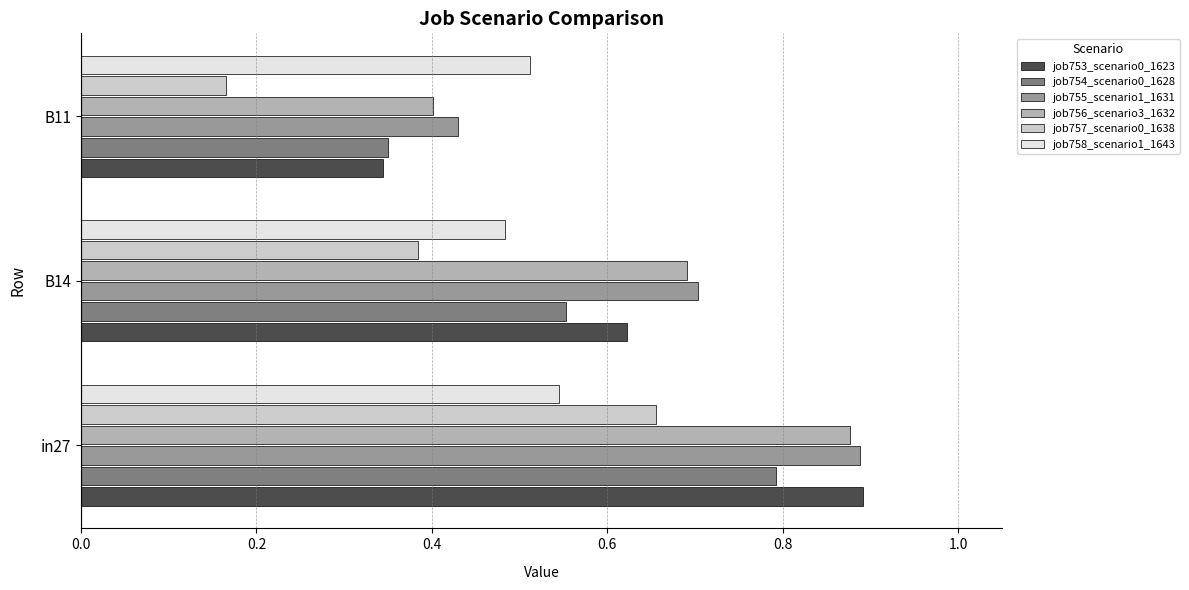

Which series has the largest total across all categories?

job755_scenario1_1631